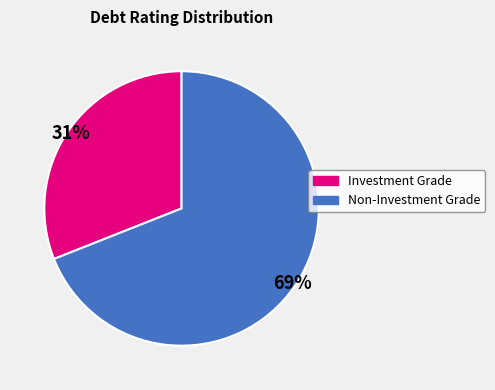

Is there any slice that represents more than half of the pie?

Yes